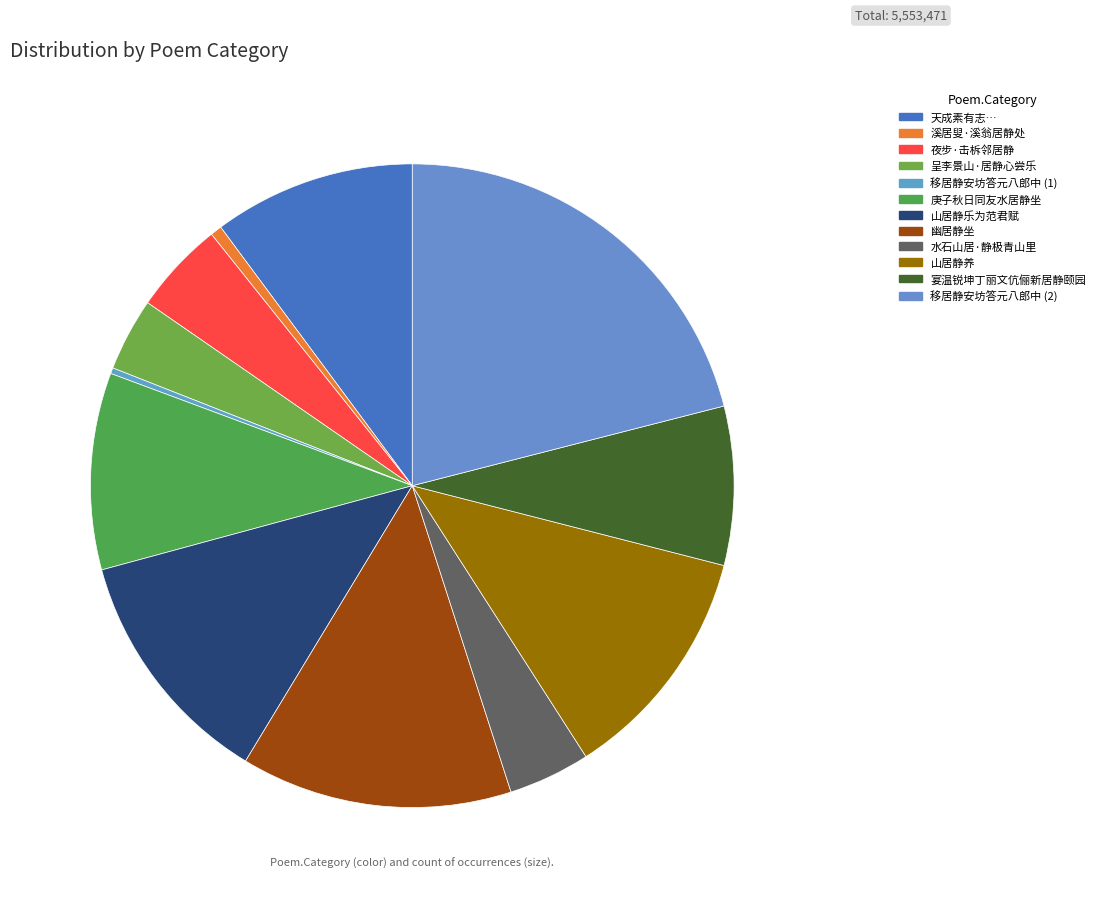

Is there any slice that represents more than half of the pie?

No